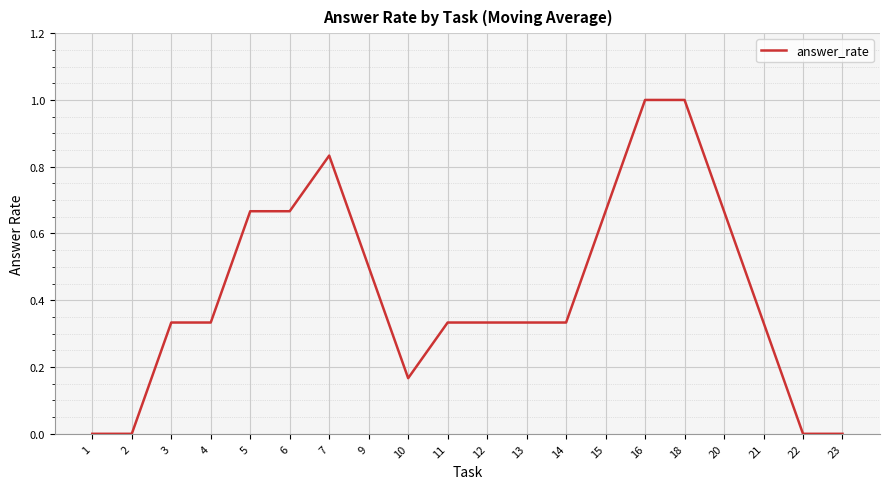

The chart shows a value of 0.5 at 9. True or false?

True